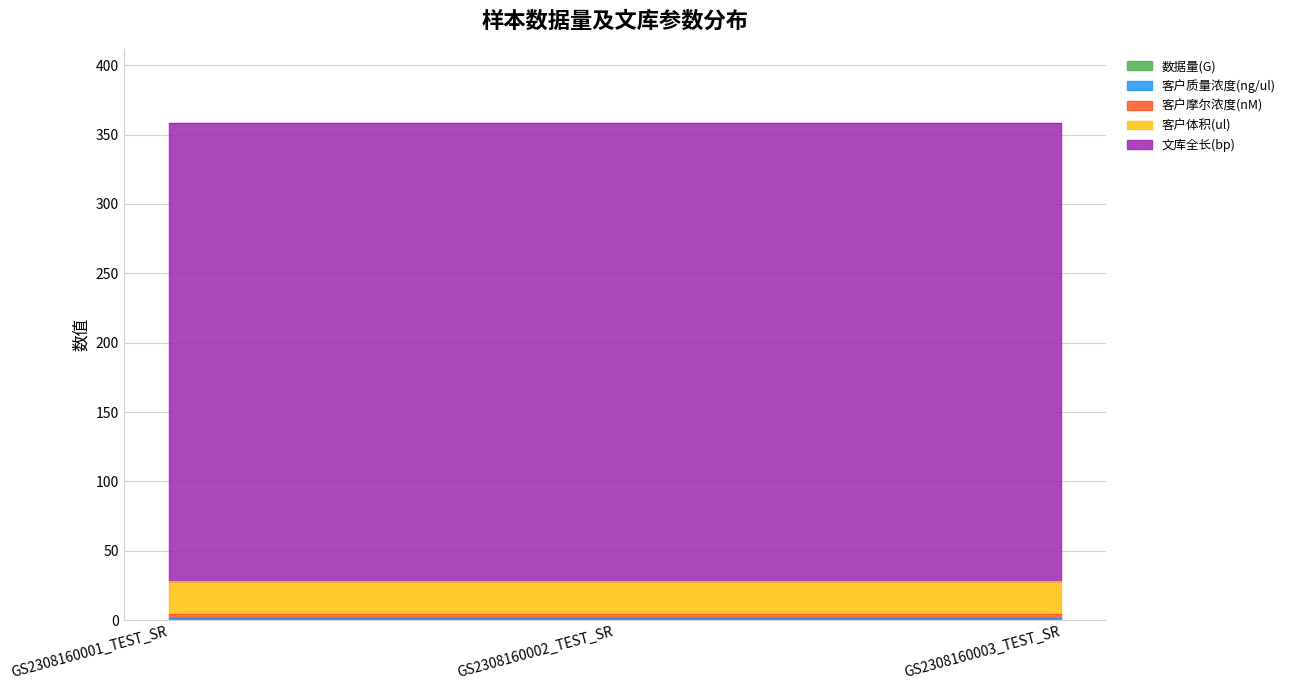

Does the chart have visible grid lines?

Yes